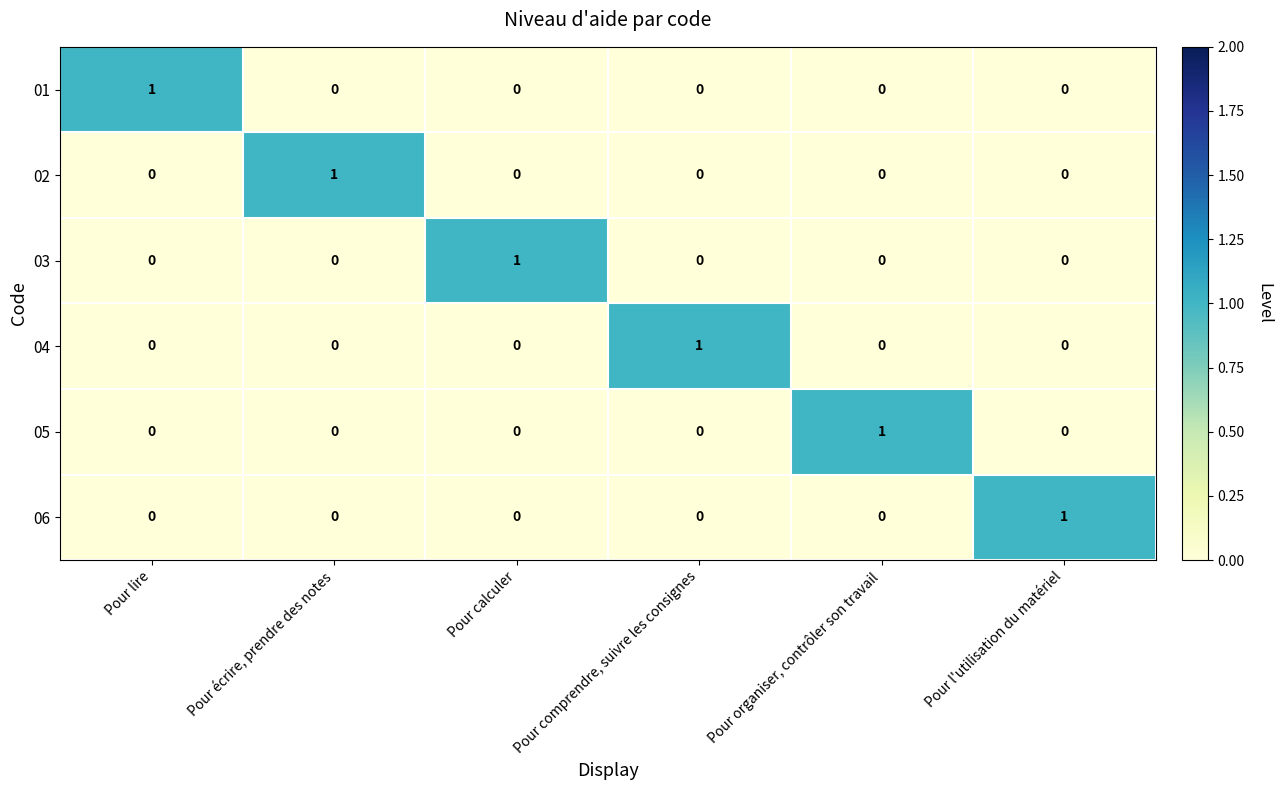

At how many categories does at least one series exceed 0?

6